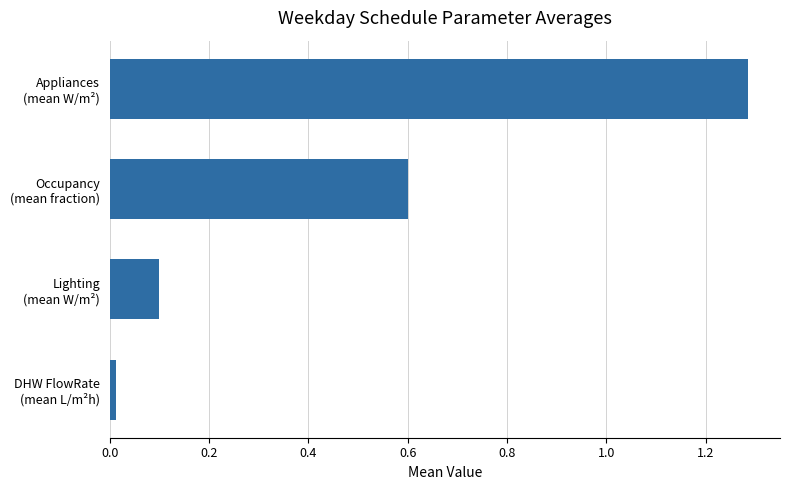

List the labels in order of value, largest first.

Appliances
(mean W/m²), Occupancy
(mean fraction), Lighting
(mean W/m²), DHW FlowRate
(mean L/m²h)